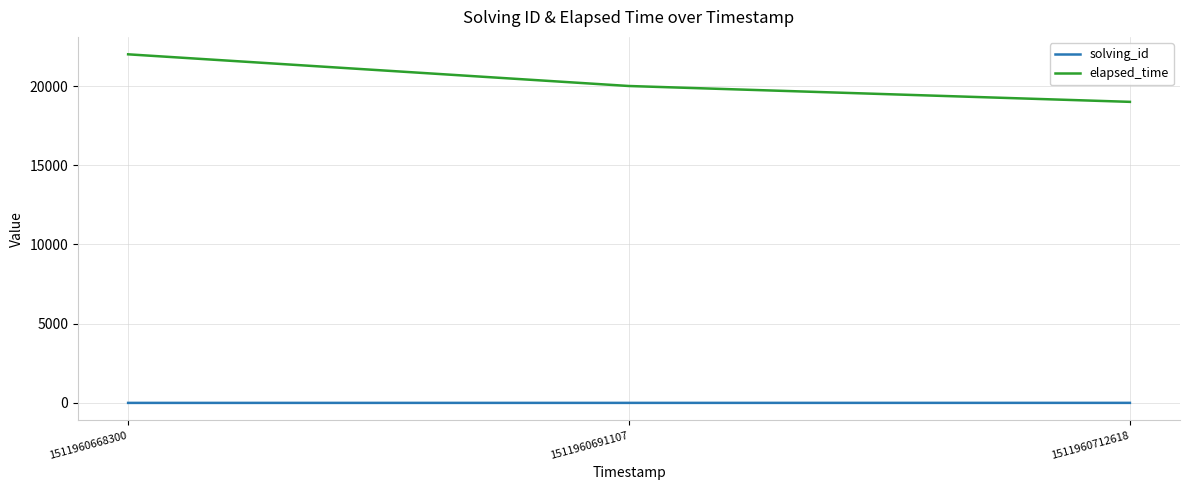

Which label corresponds to the largest value in the chart?

1511960668300